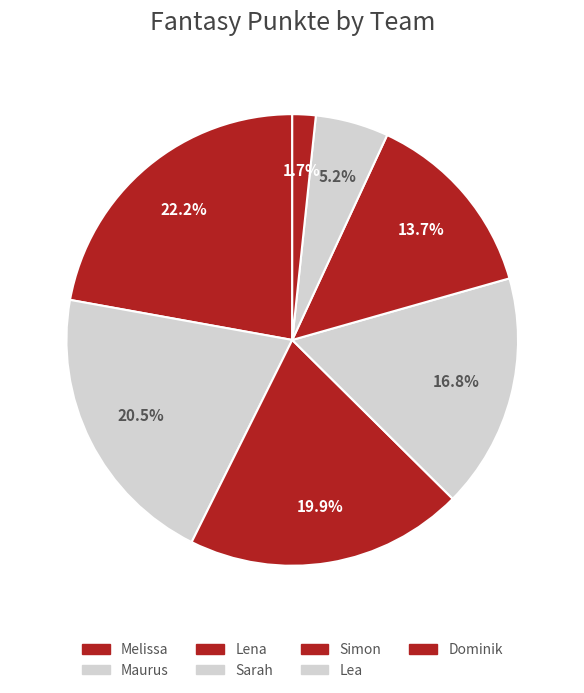

How many slices are in this pie chart?

7